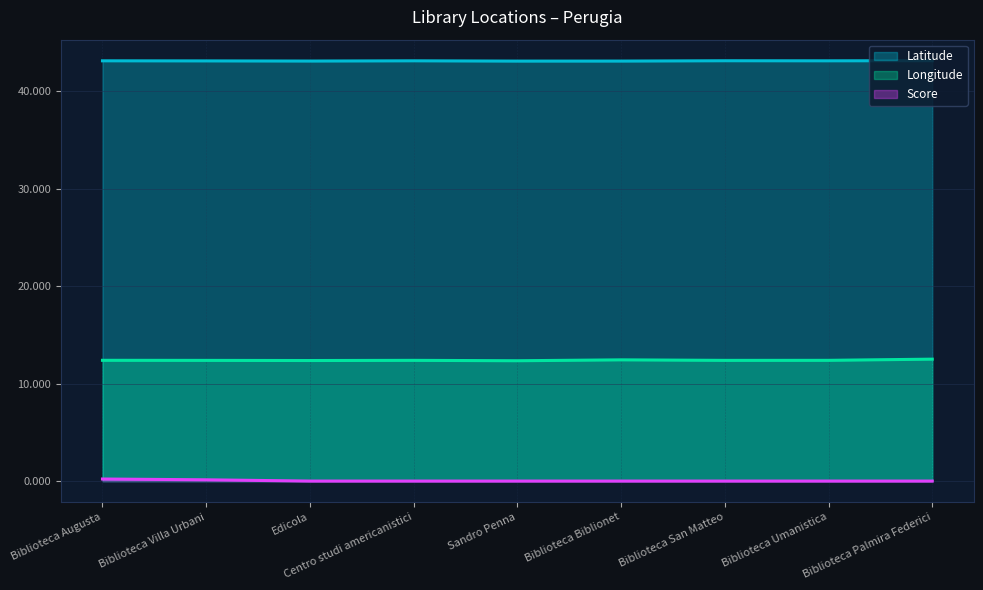

Reading right to left, transcribe all the data shown in this chart.

Latitude: Biblioteca Palmira Federici=43.1	Biblioteca Umanistica=43.1	Biblioteca San Matteo=43.1	Biblioteca Biblionet=43.1	Sandro Penna=43.1	Centro studi americanistici=43.1	Edicola=43.1	Biblioteca Villa Urbani=43.1	Biblioteca Augusta=43.1
Longitude: Biblioteca Palmira Federici=12.5	Biblioteca Umanistica=12.4	Biblioteca San Matteo=12.4	Biblioteca Biblionet=12.4	Sandro Penna=12.3	Centro studi americanistici=12.4	Edicola=12.4	Biblioteca Villa Urbani=12.4	Biblioteca Augusta=12.4
Score: Biblioteca Palmira Federici=0.0	Biblioteca Umanistica=0.0	Biblioteca San Matteo=0.0	Biblioteca Biblionet=0.0	Sandro Penna=0.0	Centro studi americanistici=0.0	Edicola=0.0	Biblioteca Villa Urbani=0.1	Biblioteca Augusta=0.2